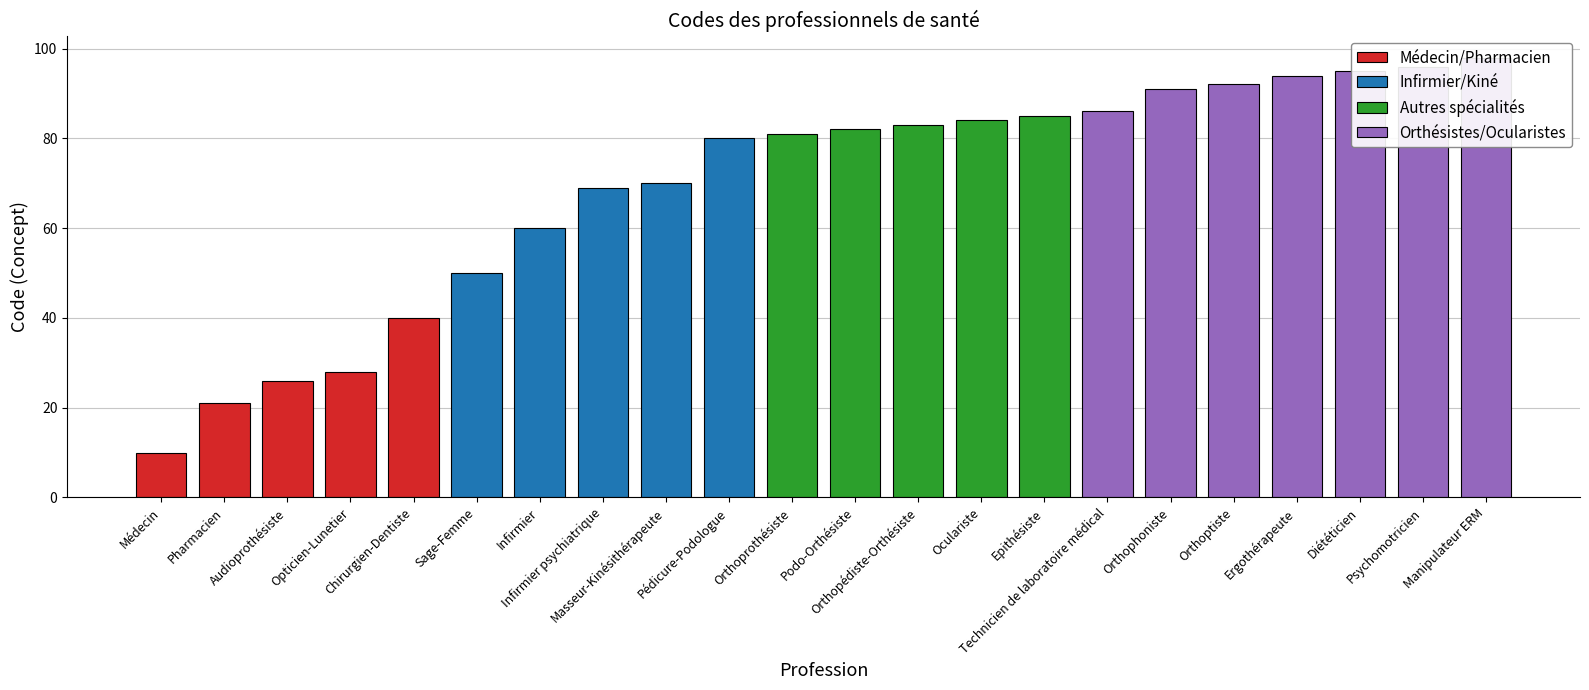

Reading left to right, extract all data points from this chart.

Médecin=10	Pharmacien=21	Audioprothésiste=26	Opticien-Lunetier=28	Chirurgien-Dentiste=40	Sage-Femme=50	Infirmier=60	Infirmier psychiatrique=69	Masseur-Kinésithérapeute=70	Pédicure-Podologue=80	Orthoprothésiste=81	Podo-Orthésiste=82	Orthopédiste-Orthésiste=83	Oculariste=84	Epithésiste=85	Technicien de laboratoire médical=86	Orthophoniste=91	Orthoptiste=92	Ergothérapeute=94	Diététicien=95	Psychomotricien=96	Manipulateur ERM=98